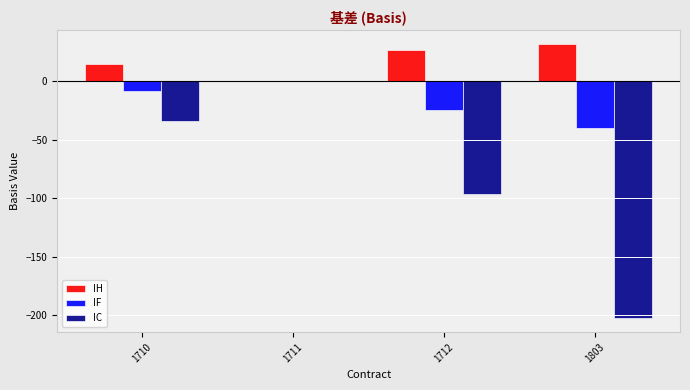

What is the total value across all series at 1710?

-27.4